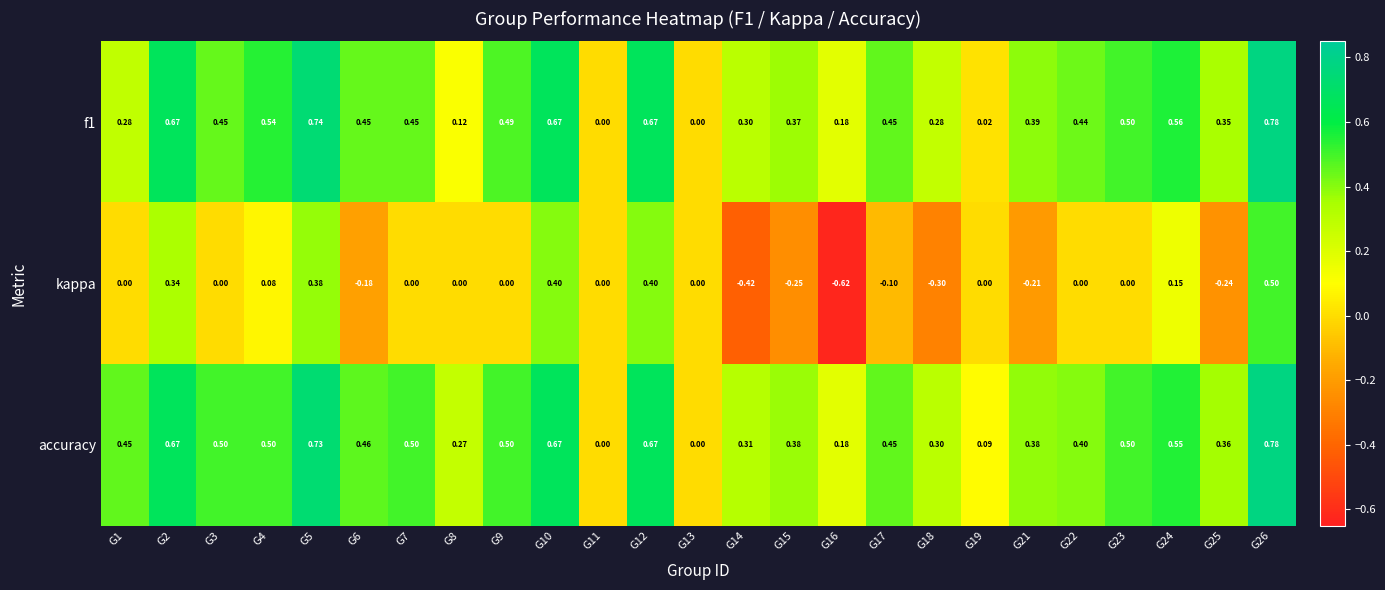

Which series has the largest total across all categories?

accuracy